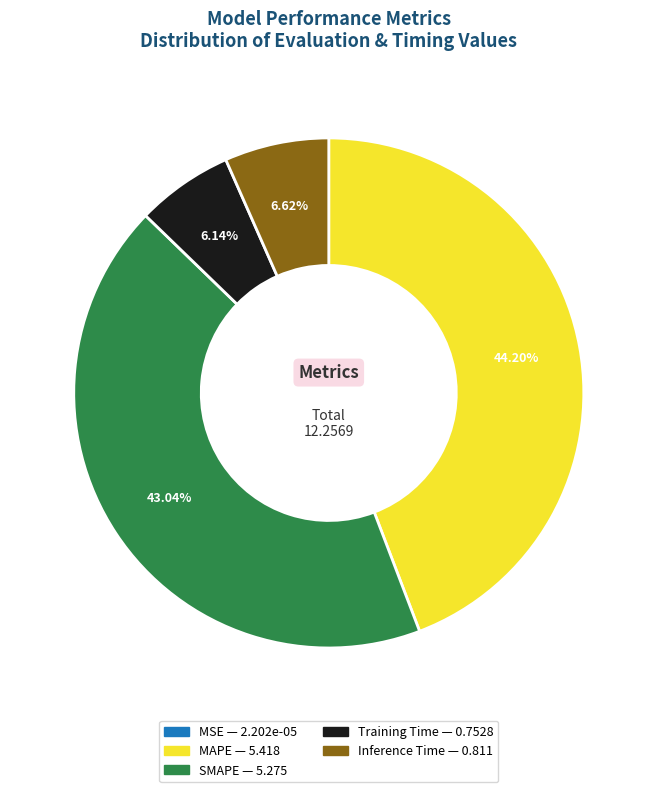

What percentage is the Inference Time slice, to the nearest percent?

7%